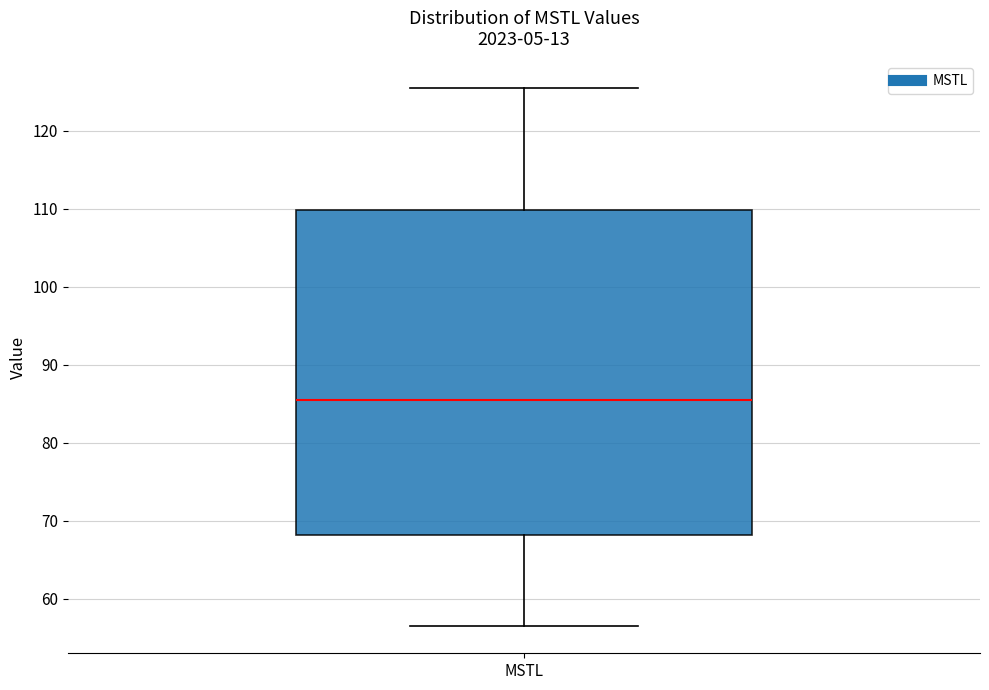

Read this box plot against the y-axis: the position of the median line, the range covered by the box, and the ends of both whiskers. The values are not printed on the chart, so give them approximately, as read against the axis.

median 85, box 68 to 110, whiskers 56 to 125